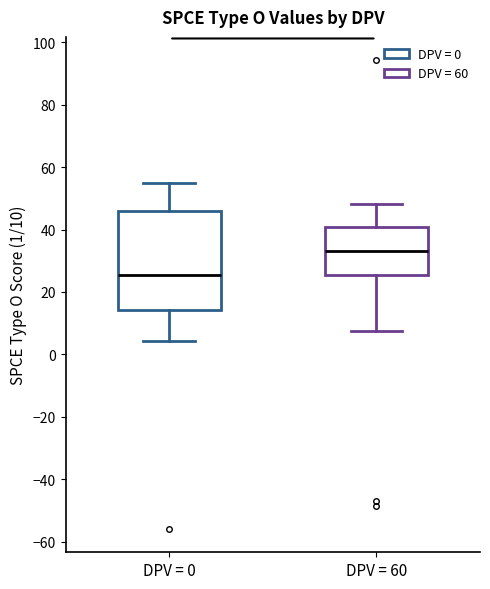

Which box's median line is the highest?

DPV = 60